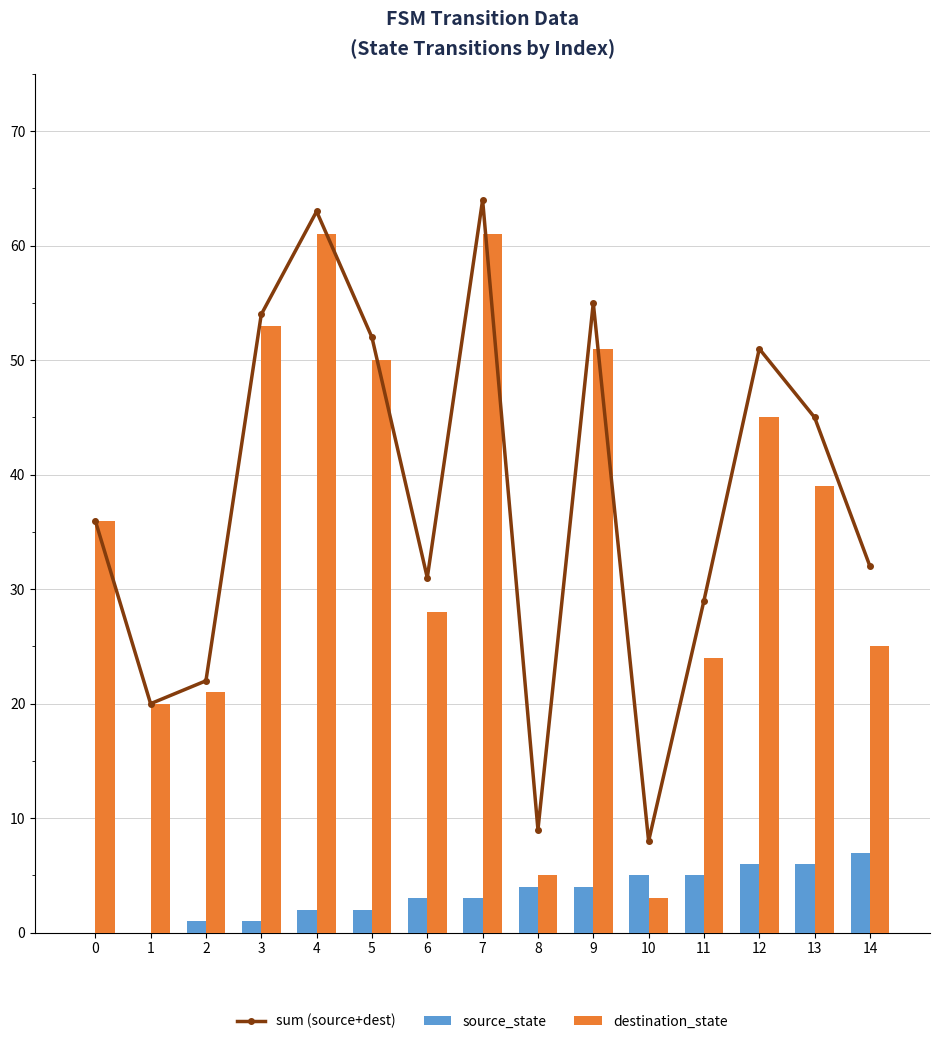

At which label does destination_state reach its minimum?

10